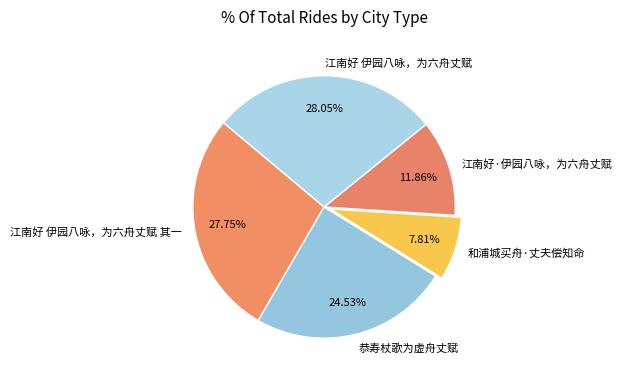

Does 江南好 伊园八咏，为六舟丈赋 represent more than half of the total?

No